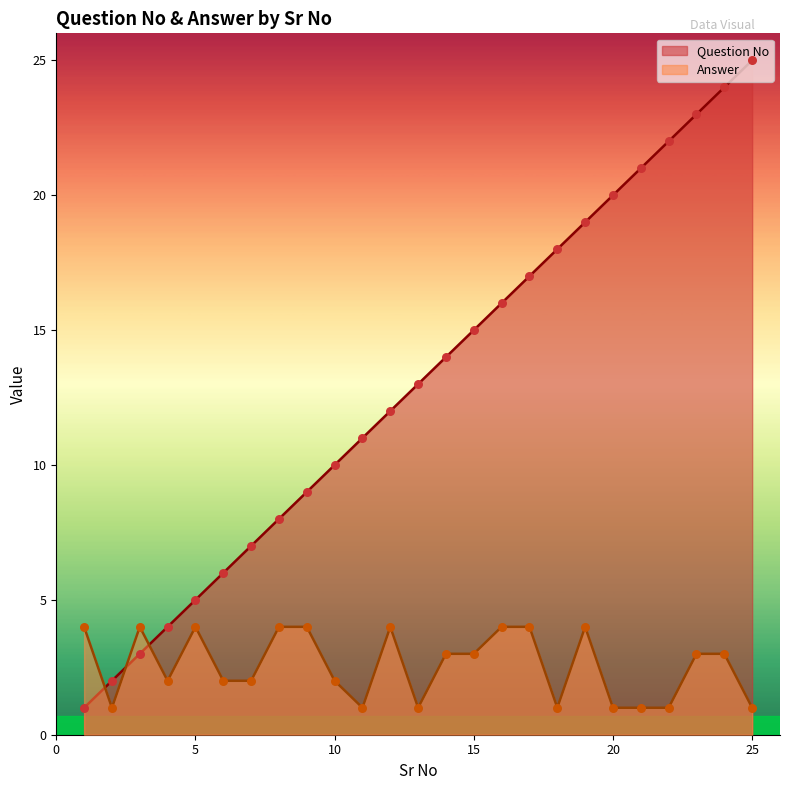

Which series has the widest spread of Y values?

Question No